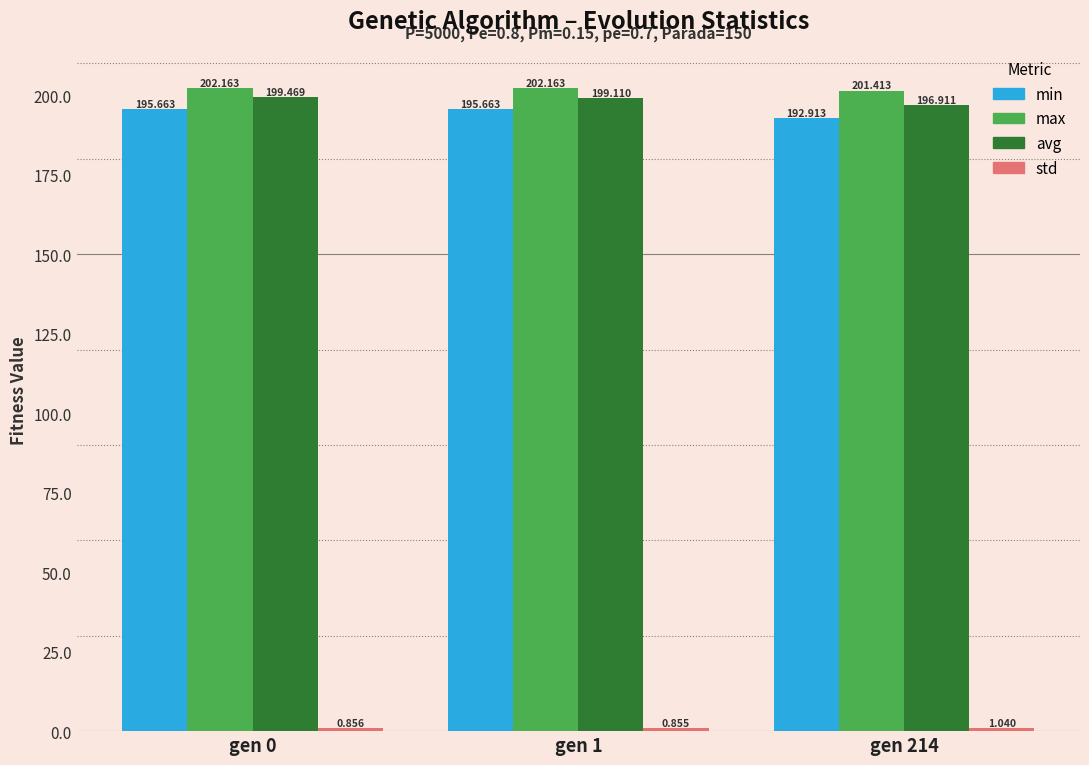

Rank the categories by avg value from highest to lowest.

gen 0, gen 1, gen 214